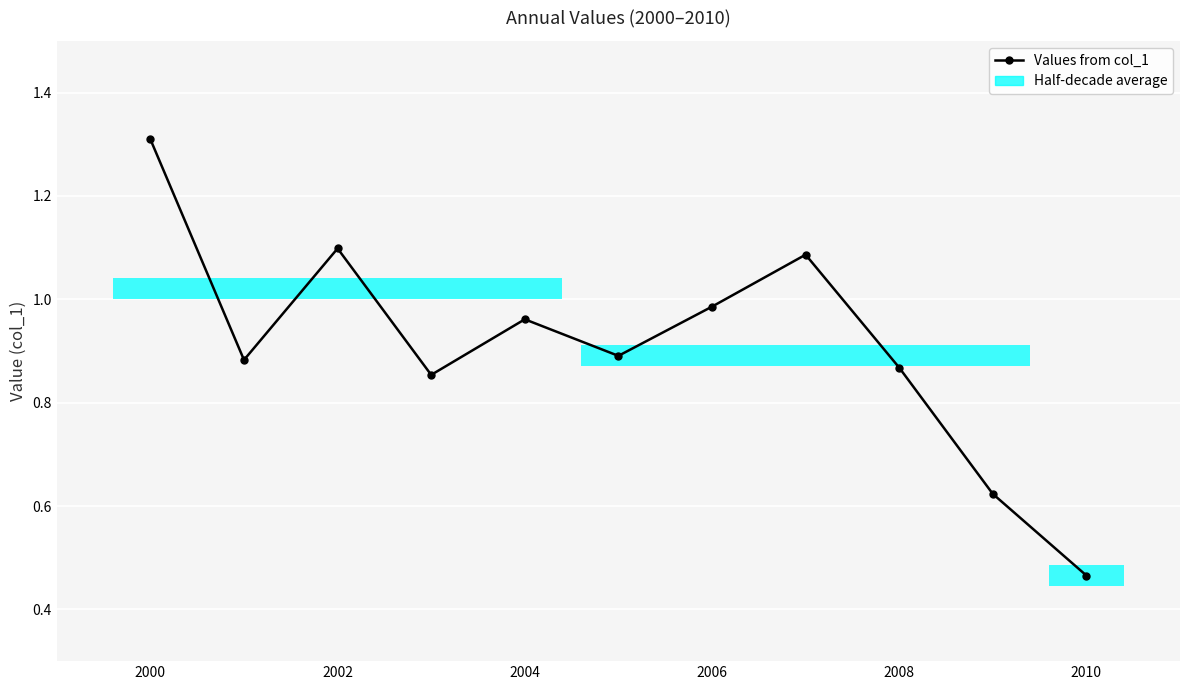

What is the difference between the maximum and minimum values?

0.8